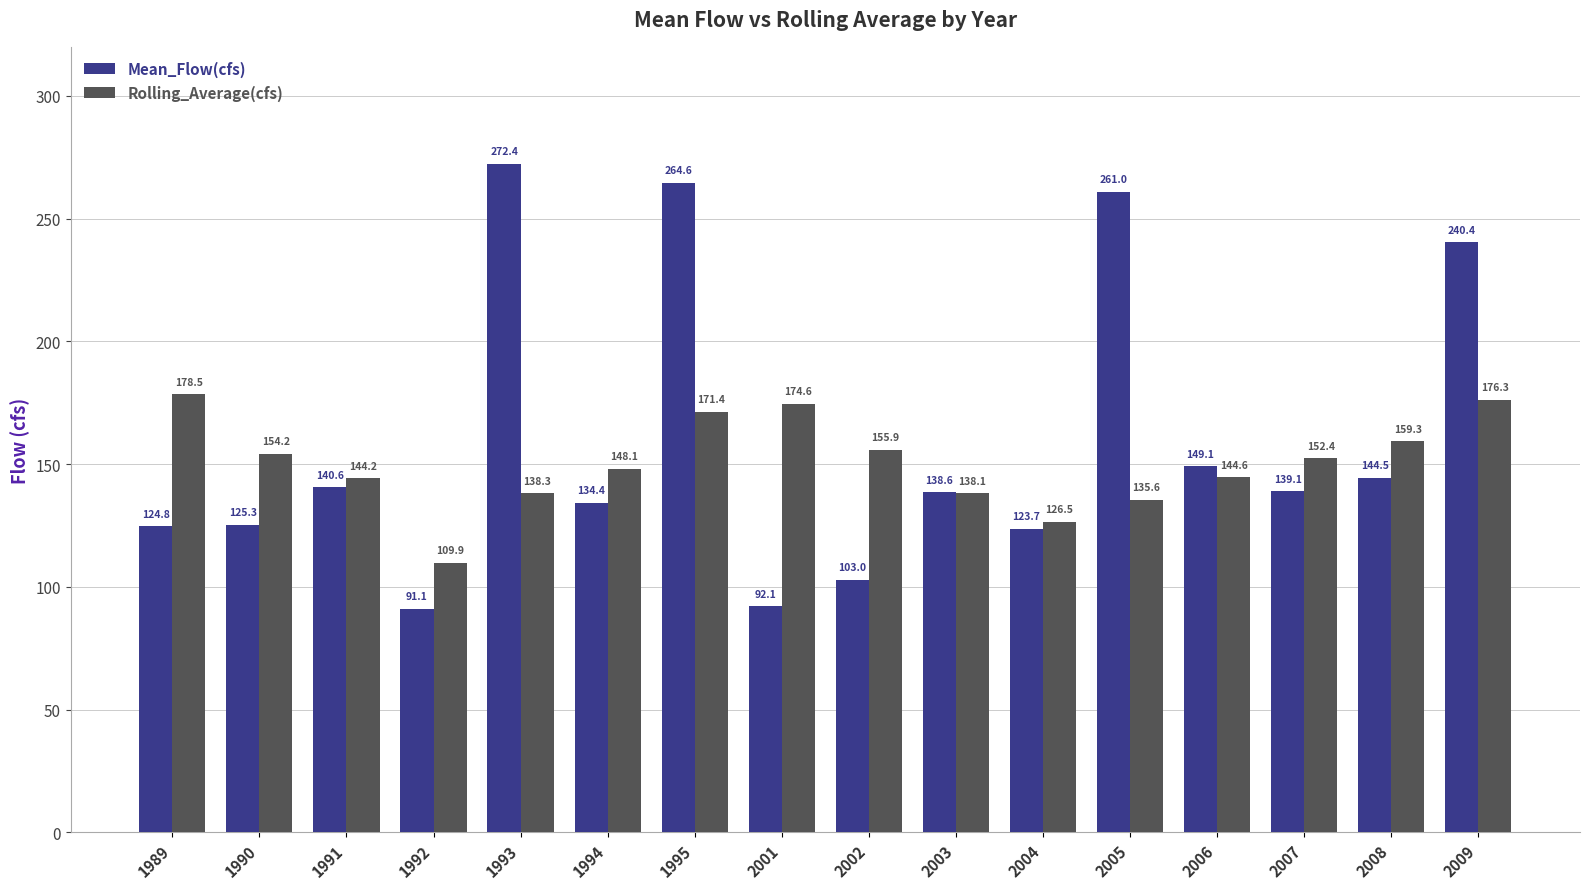

How many values in the Mean_Flow(cfs) series are below 139?

8